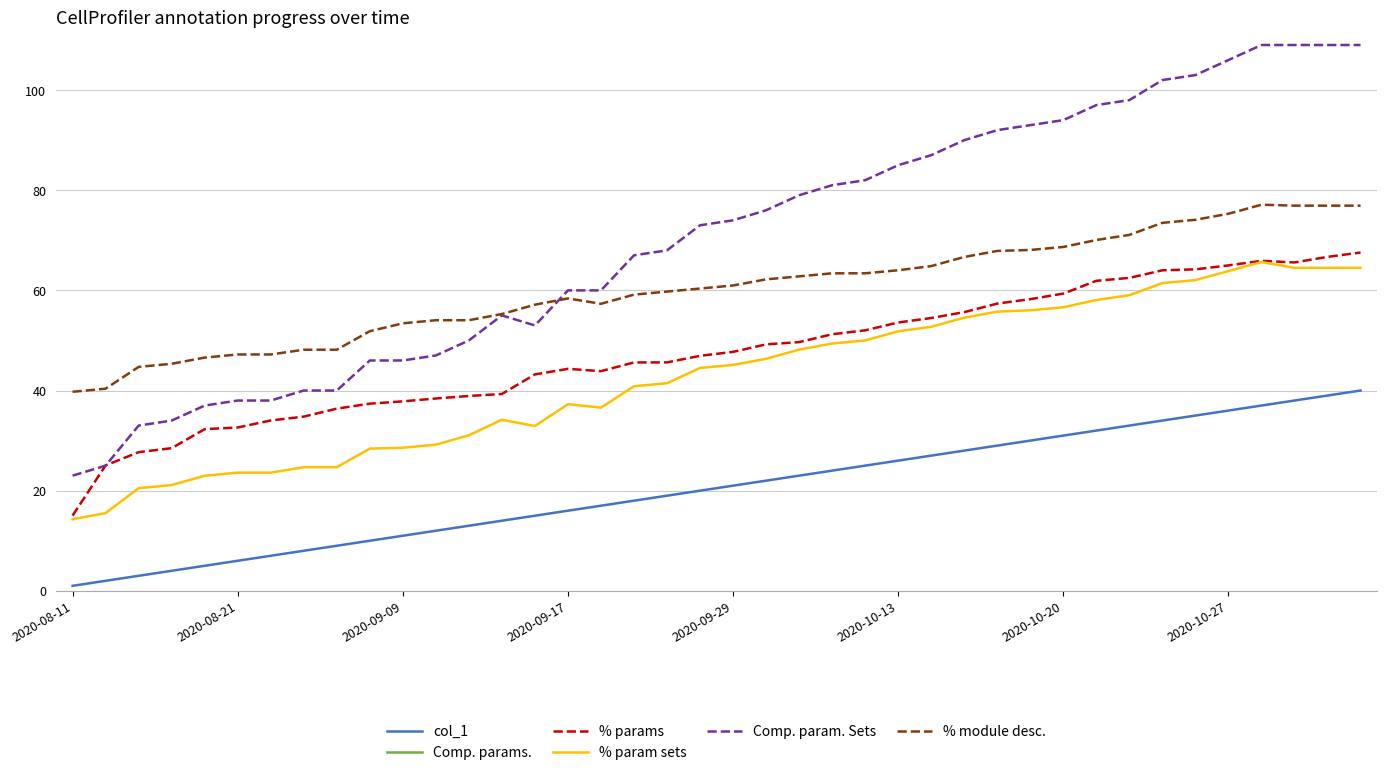

Which category has the lowest value across all series?

2020-08-11